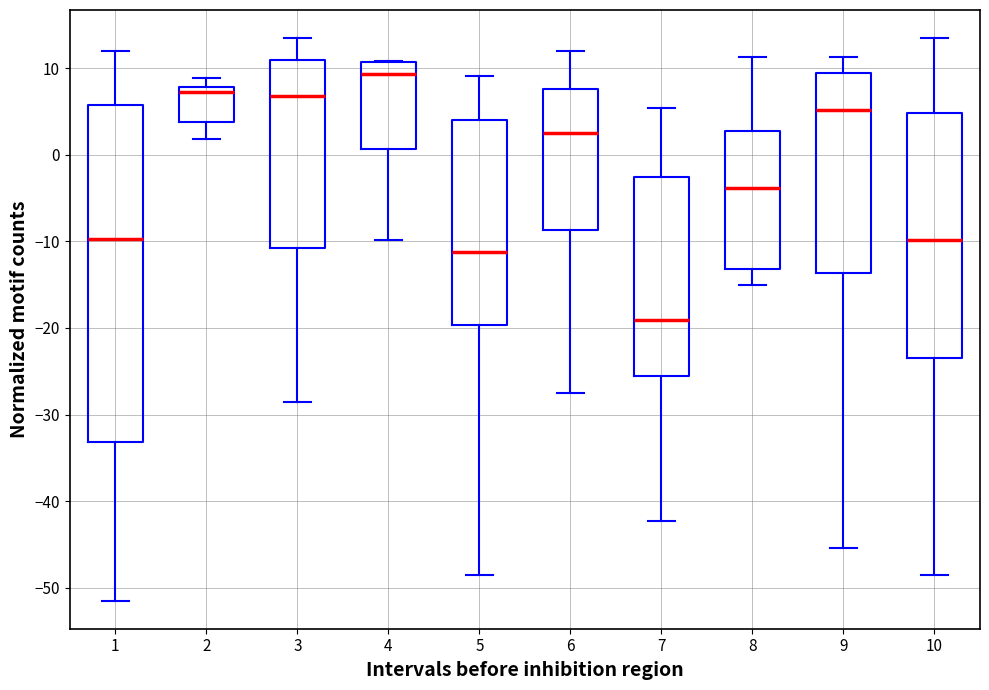

Reading left to right, transcribe this box plot: for each box, give where its median line is, the range the box spans, and where its two whiskers end, as read against the y-axis. The values are not printed on the chart, so give them approximately, as read against the axis.

1: median -10, box -33 to 6, whiskers -51 to 12
2: median 7, box 4 to 8, whiskers 2 to 9
3: median 7, box -11 to 11, whiskers -29 to 13
4: median 9, box 1 to 11, whiskers -10 to 11
5: median -11, box -20 to 4, whiskers -49 to 9
6: median 2, box -9 to 8, whiskers -28 to 12
7: median -19, box -26 to -3, whiskers -42 to 5
8: median -4, box -13 to 3, whiskers -15 to 11
9: median 5, box -14 to 9, whiskers -45 to 11
10: median -10, box -23 to 5, whiskers -49 to 13